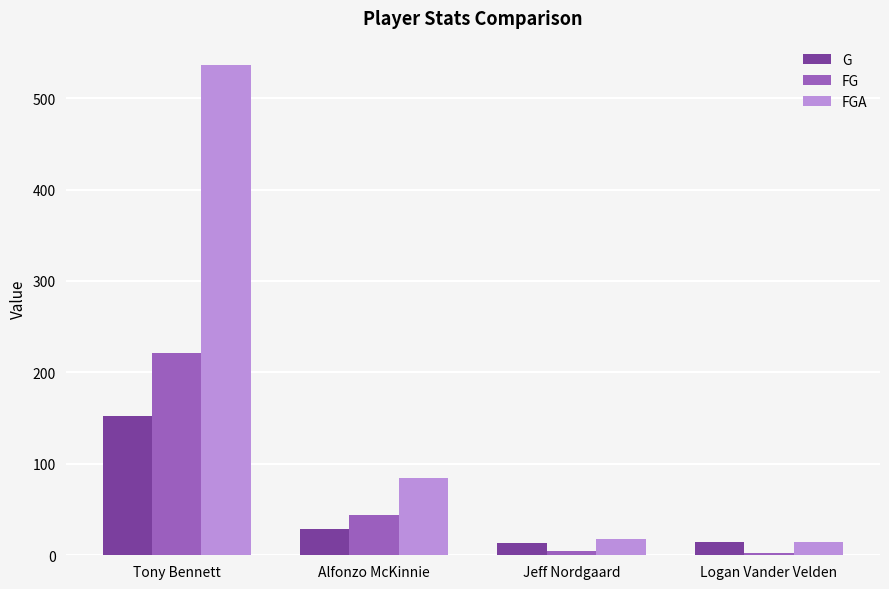

What is the sum of the FGA values at Alfonzo McKinnie and Jeff Nordgaard?

103